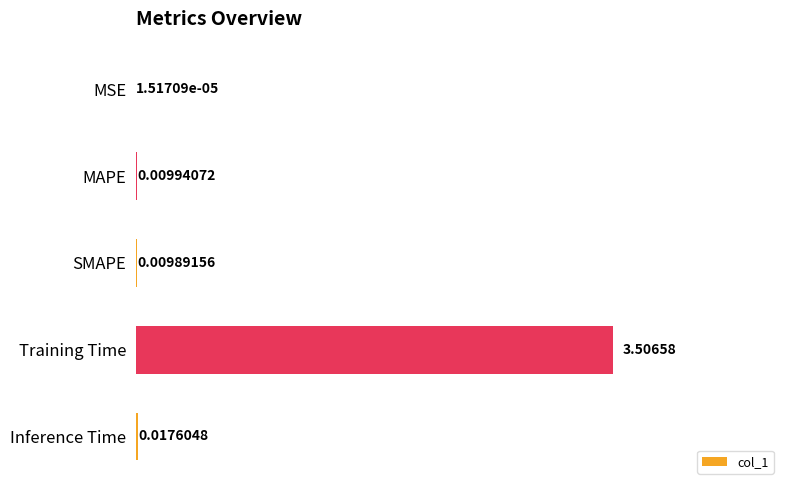

What is the change in value from MSE to Training Time?

+3.5